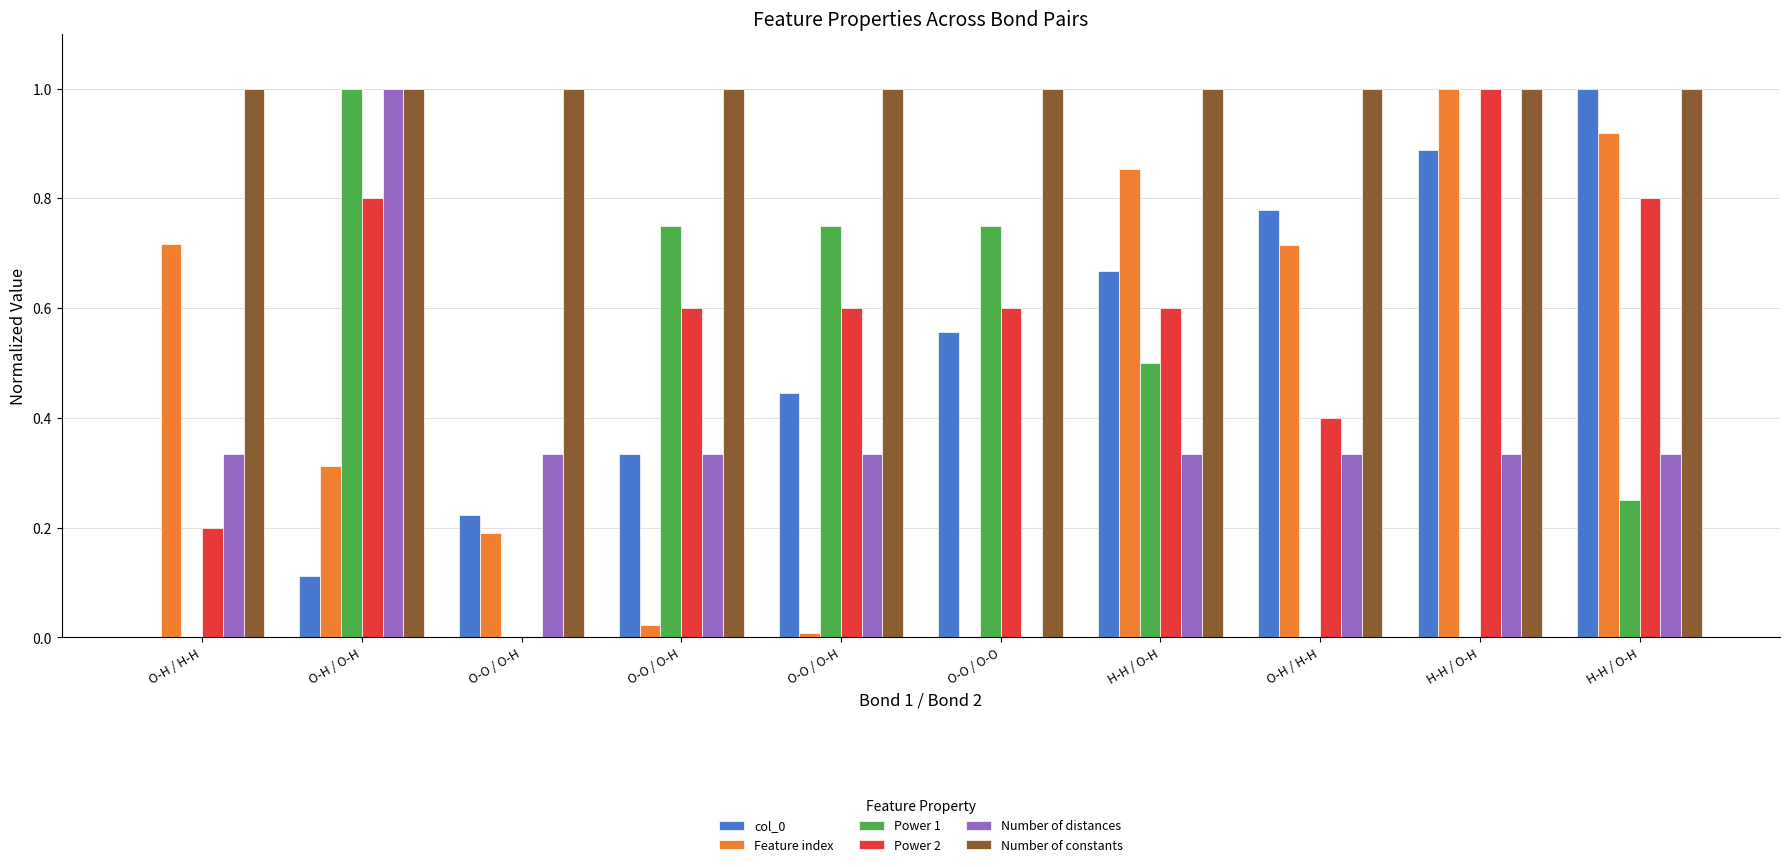

How many groups of bars are there?

10